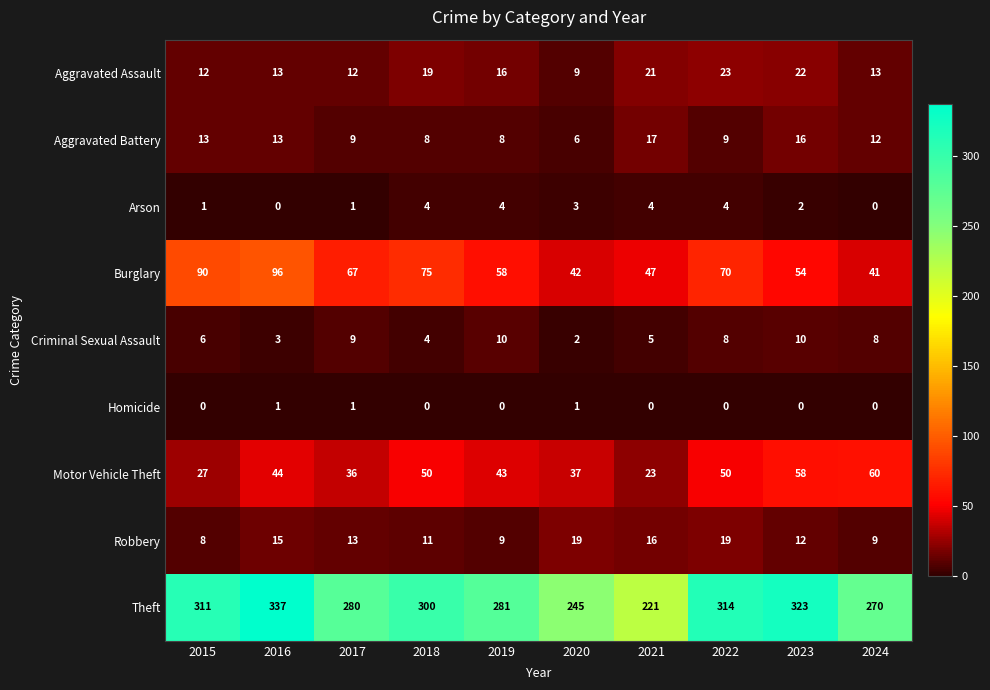

Which series has the largest range (max minus min)?

Theft